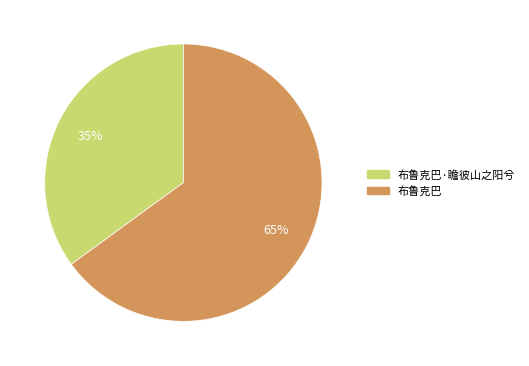

How many segments does this pie chart have?

2